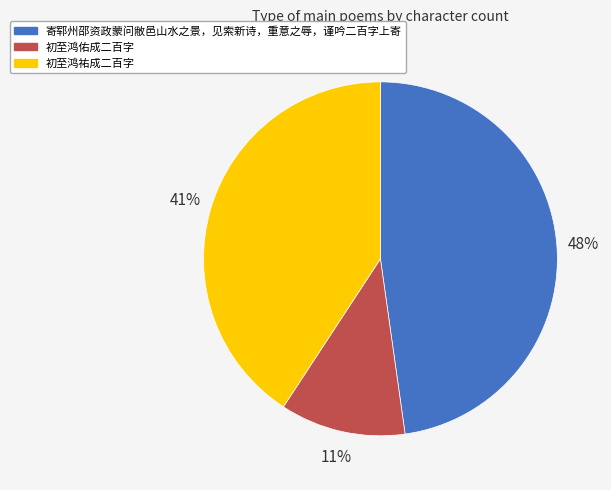

Do 寄郓州邵资政蒙问敝邑山水之景，见索新诗，重意之辱，谨吟二百字上寄 and 初至鸿佑成二百字 together represent more than half of the pie?

Yes